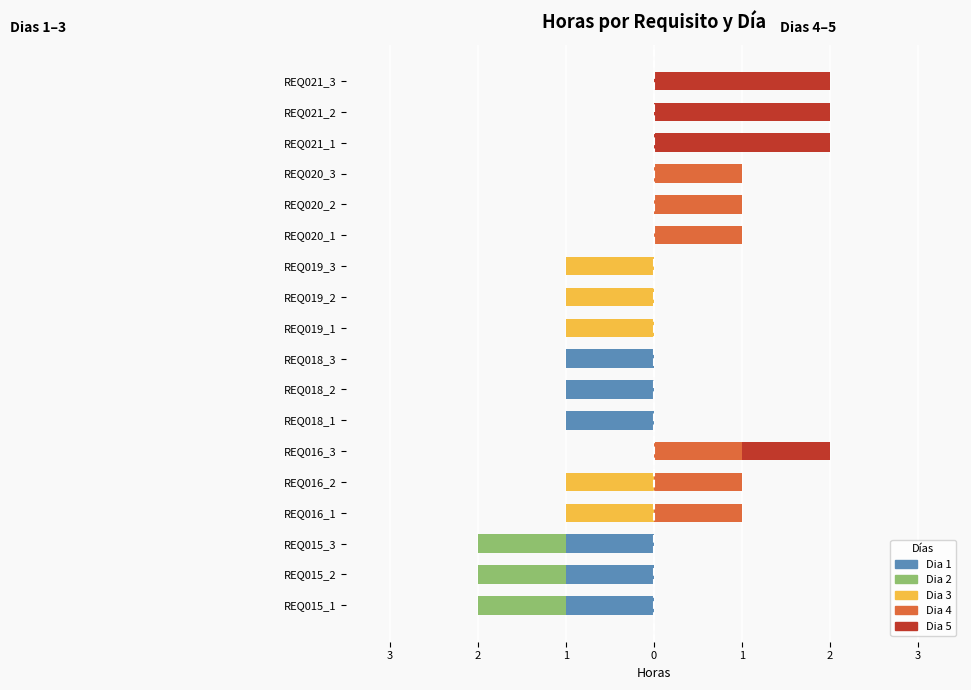

Reading left to right, transcribe all the data shown in this chart.

Dia 1: -1	-1	-1	0	0	0	-1	-1	-1	0	0	0	0	0	0	0	0	0
Dia 2: -1	-1	-1	0	0	0	0	0	0	0	0	0	0	0	0	0	0	0
Dia 3: 0	0	0	-1	-1	0	0	0	0	-1	-1	-1	0	0	0	0	0	0
Dia 4: 0	0	0	1	1	1	0	0	0	0	0	0	1	1	1	0	0	0
Dia 5: 0	0	0	0	0	1	0	0	0	0	0	0	0	0	0	2	2	2